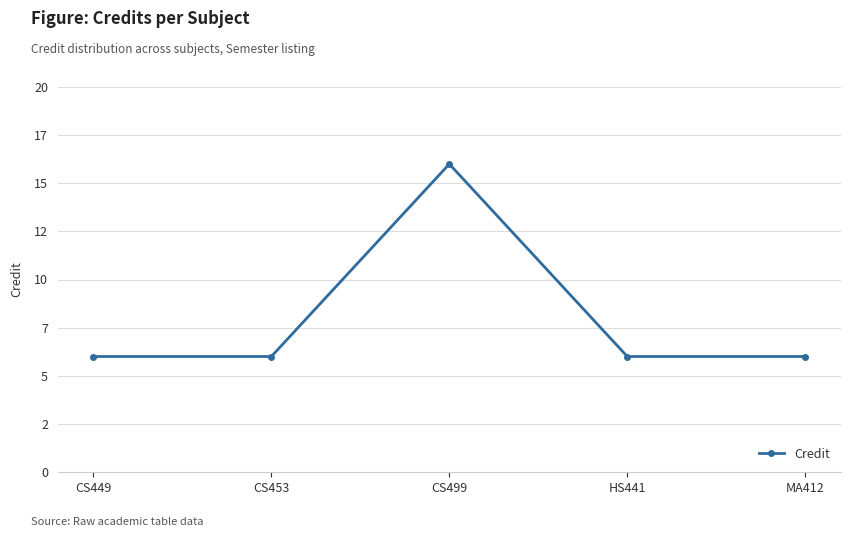

Does the chart have visible grid lines?

Yes